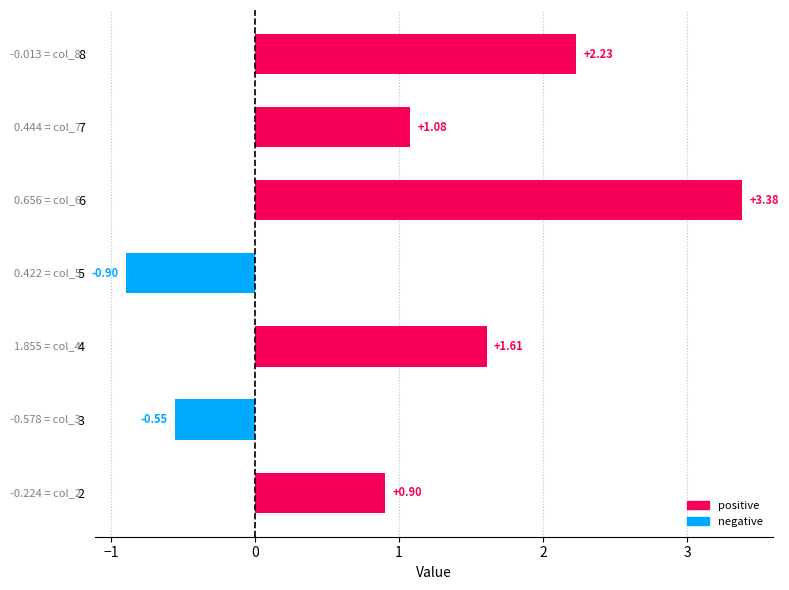

How many values are below zero?

2